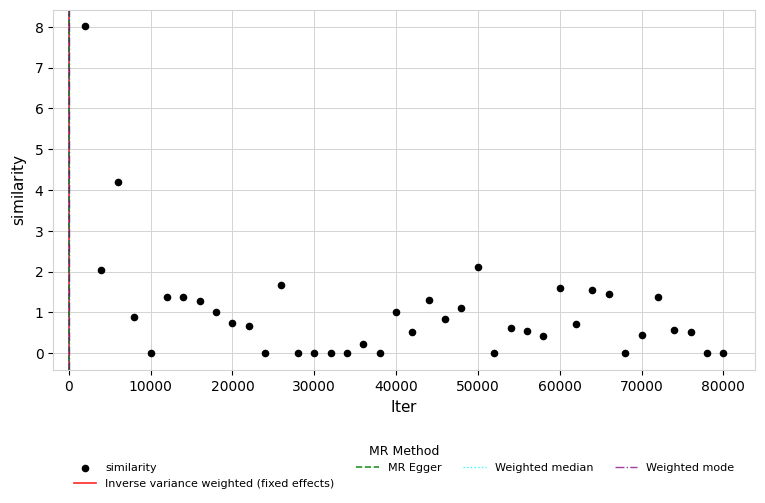

What is the range of Y values (max minus min)?

8.0